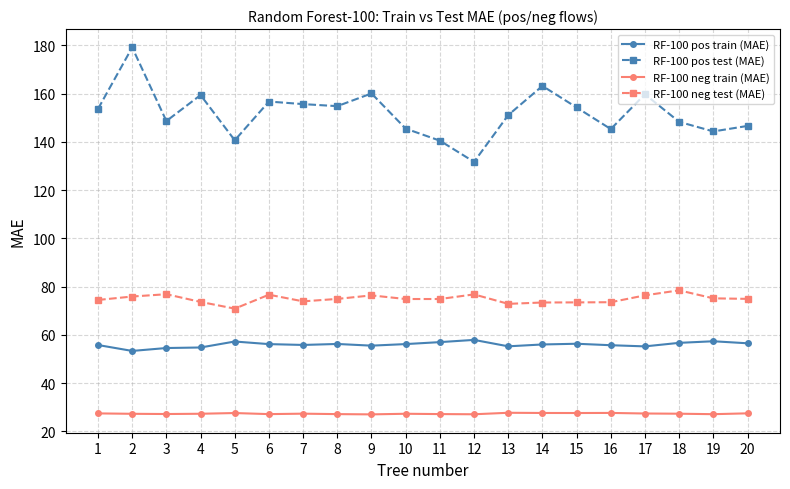

What is the value of the RF-100 pos train (MAE) point at the 19th from the left?

57.3